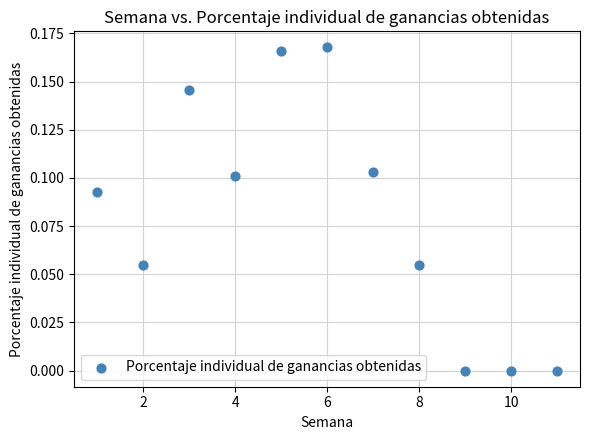

What is the range of X values (max minus min)?

10.0